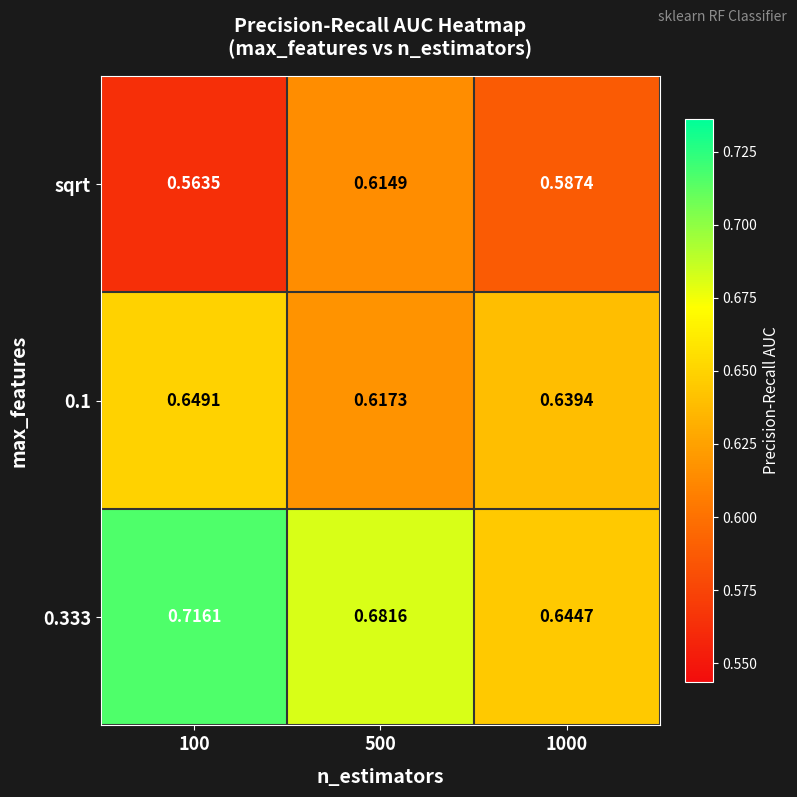

What is the total value across all series at 100?

1.9